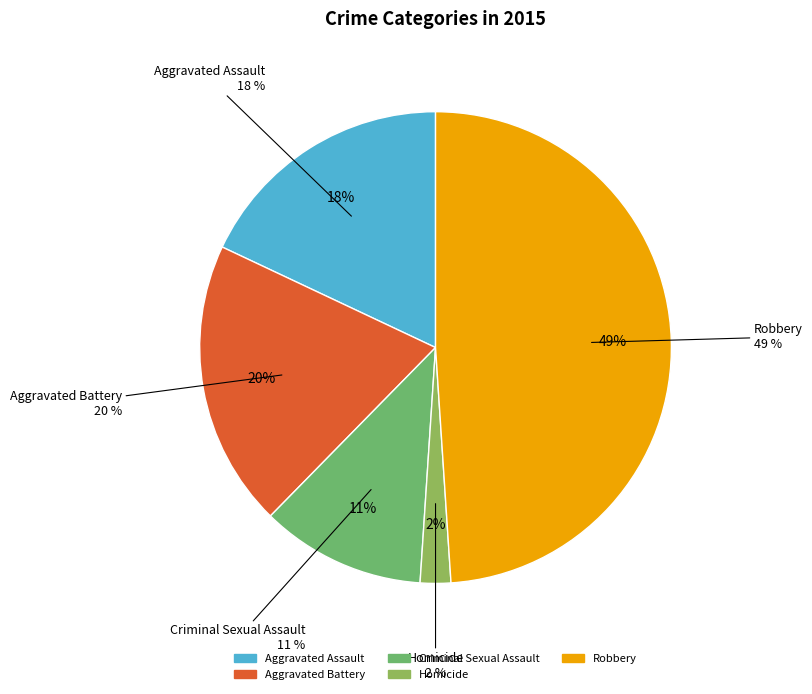

Does Robbery account for over 50% of the chart?

No